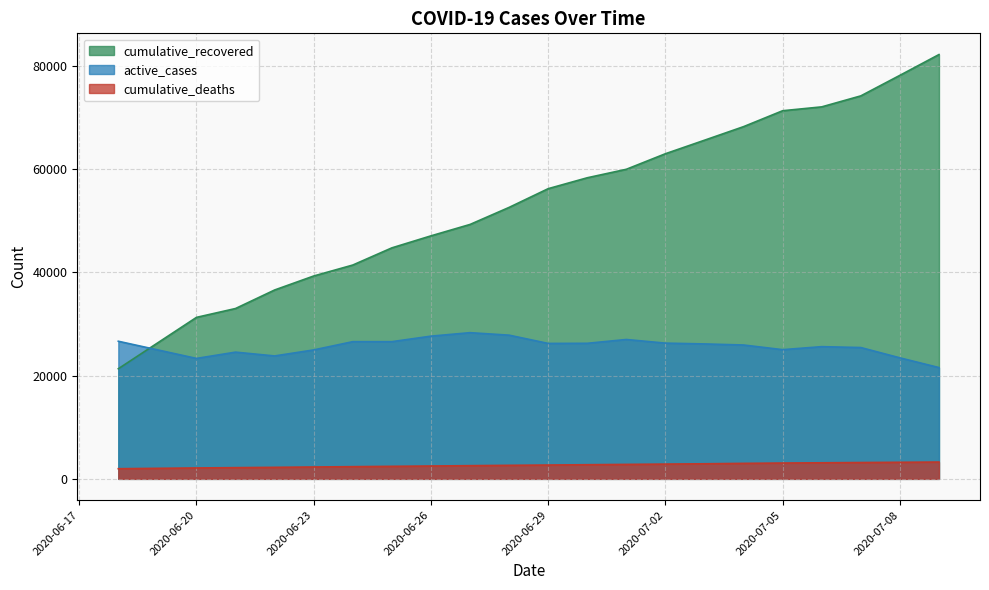

How many data points does each series have?

21